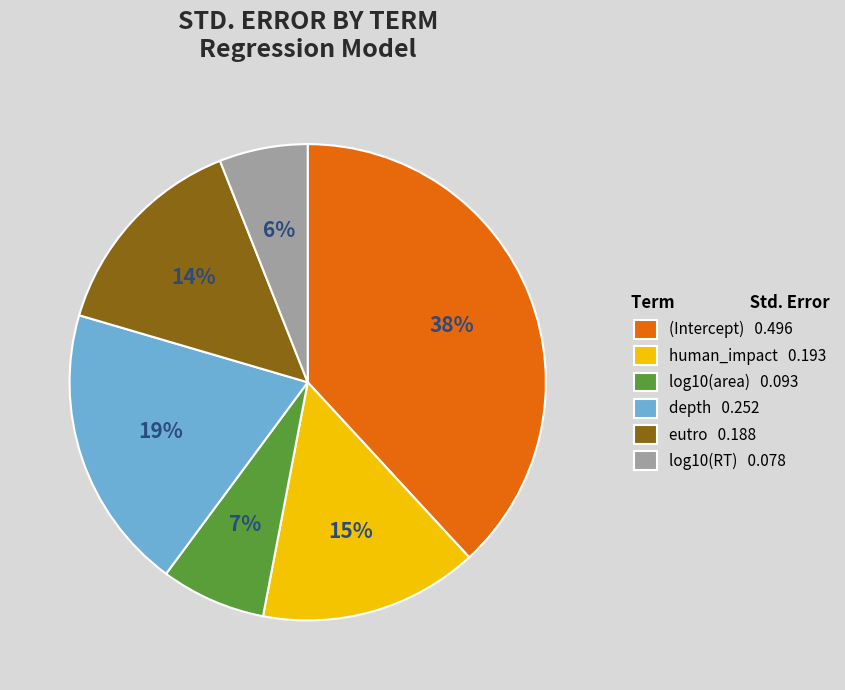

How many segments does this pie chart have?

6